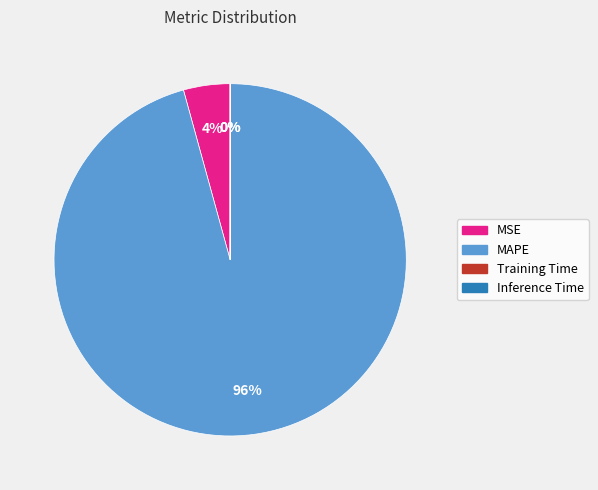

Is it true that MAPE is 96% of the pie?

True